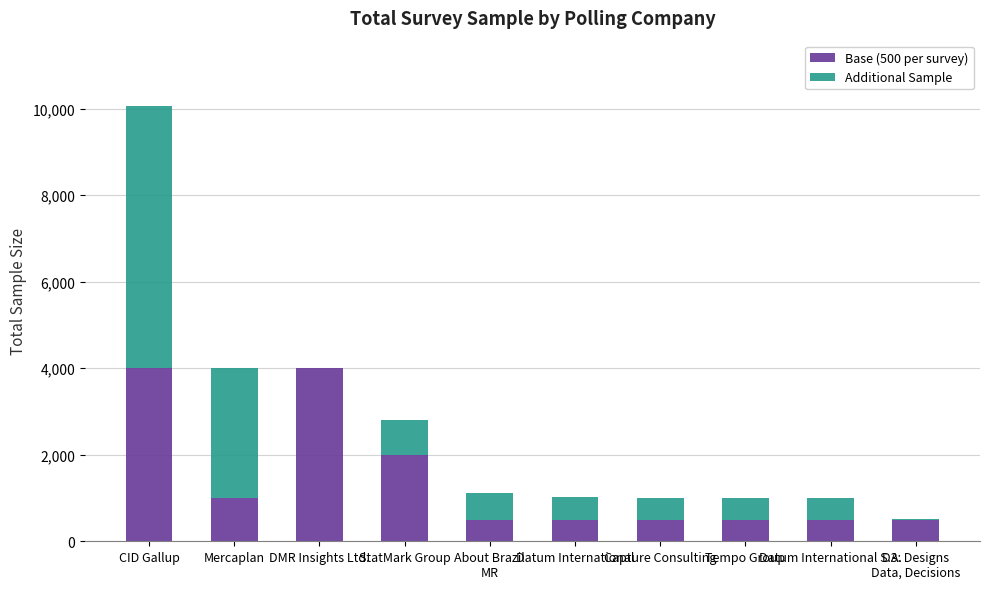

What are all the series names shown in the legend?

Base (500 per survey), Additional Sample